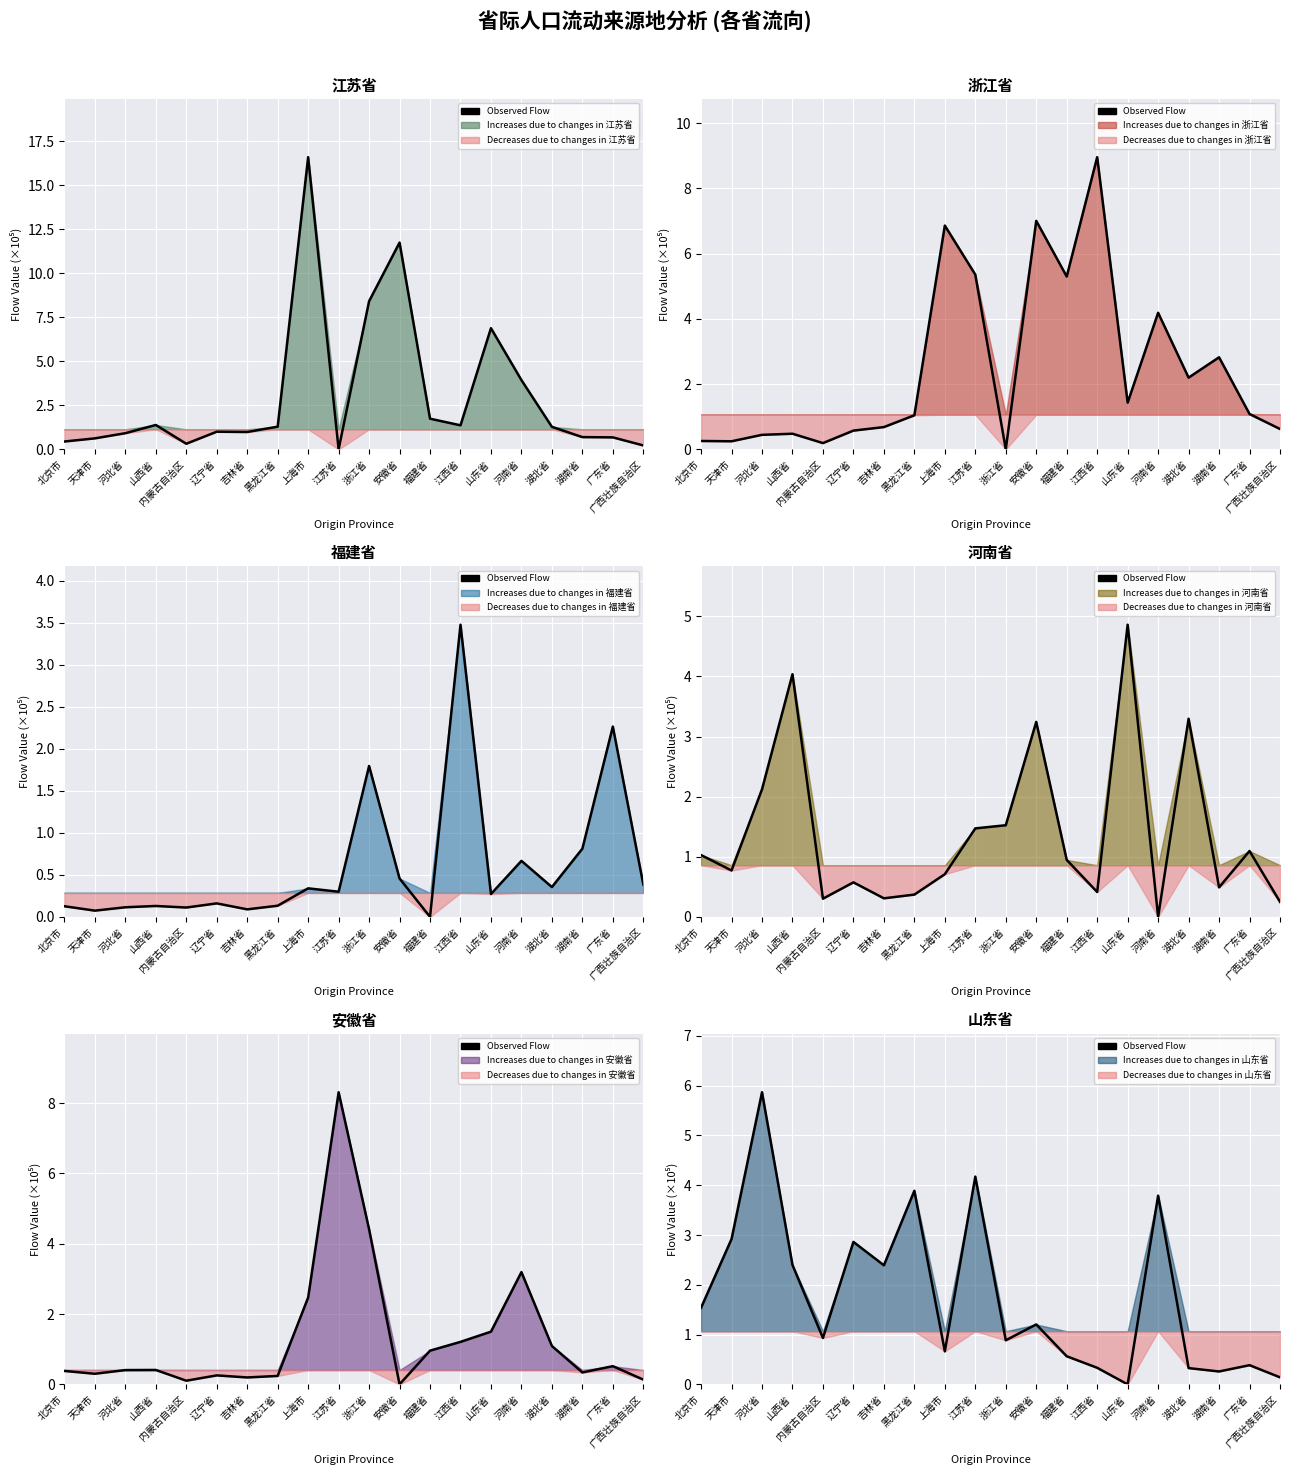

Rank the categories by value from highest to lowest.

河北省, 江苏省, 黑龙江省, 河南省, 天津市, 辽宁省, 山西省, 吉林省, 北京市, 安徽省, 内蒙古自治区, 浙江省, 上海市, 福建省, 广东省, 江西省, 湖北省, 湖南省, 广西壮族自治区, 山东省